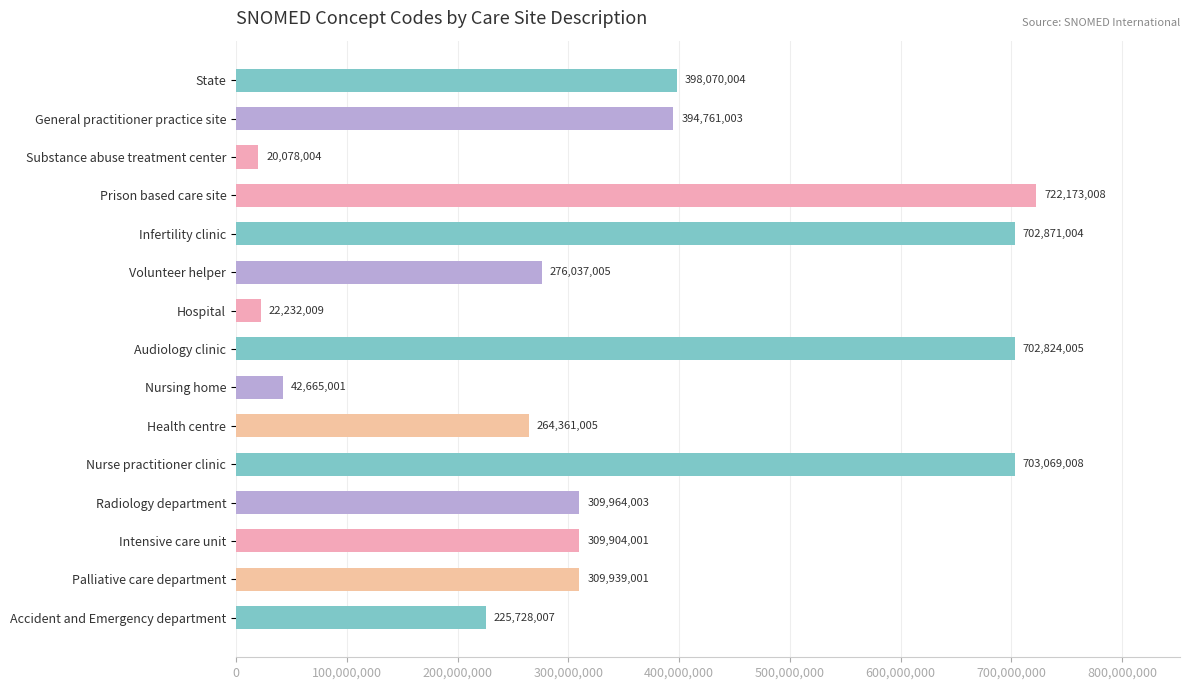

What is the sum of the values at Nurse practitioner clinic and Accident and Emergency department?

928797015